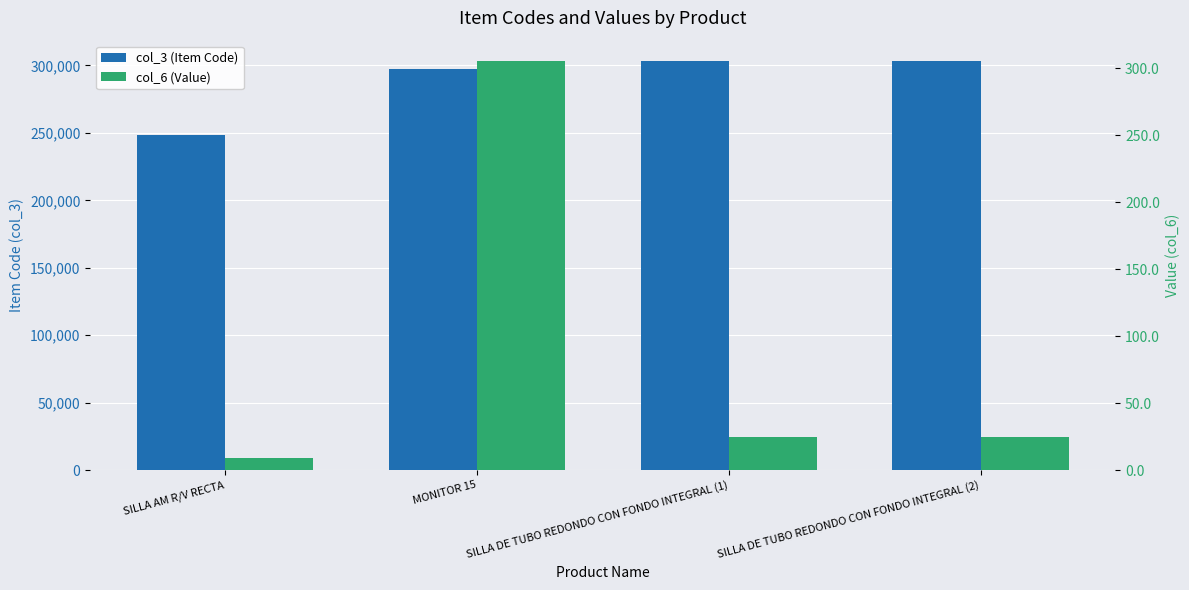

True or false: col_6 (Value) has a value of 9.4 at SILLA AM R/V RECTA.

True